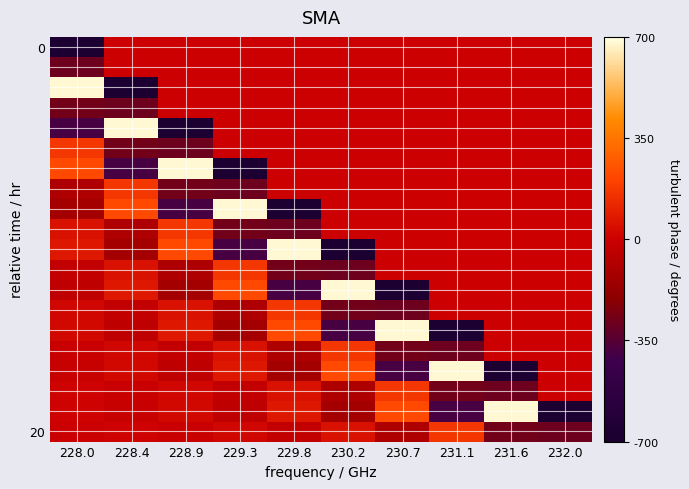

At how many categories does at least one series exceed 0?

9